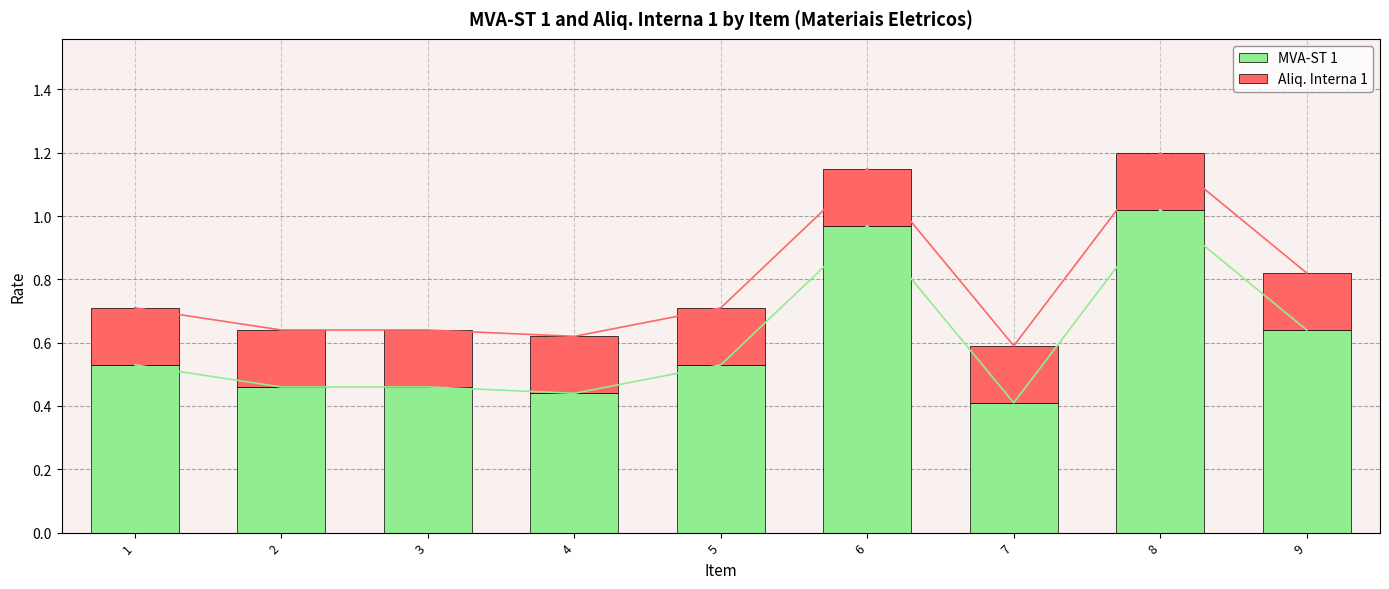

Rank the series at 3 from lowest to highest value.

Aliq. Interna 1, MVA-ST 1